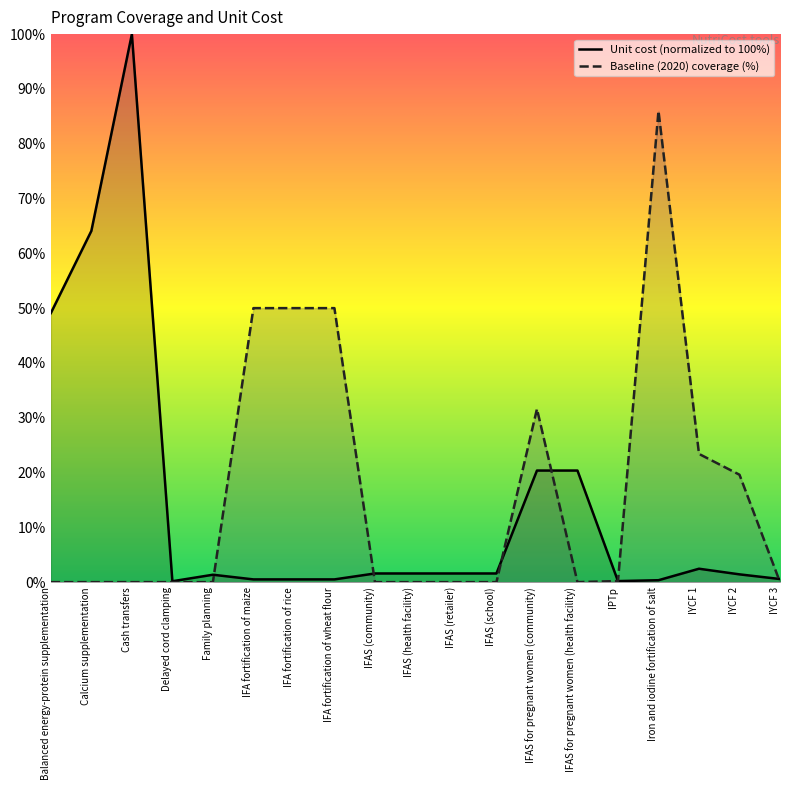

Which series has the widest spread of values?

Unit cost (US$ per person per year)